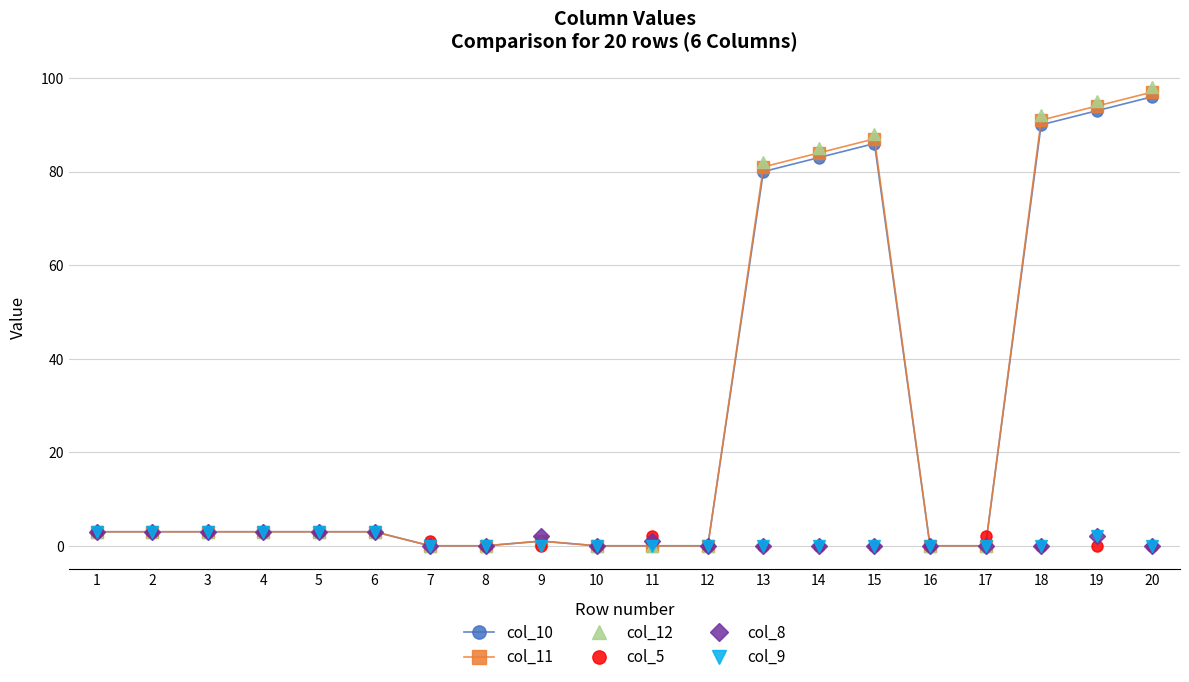

Which series has the largest range (max minus min)?

col_12